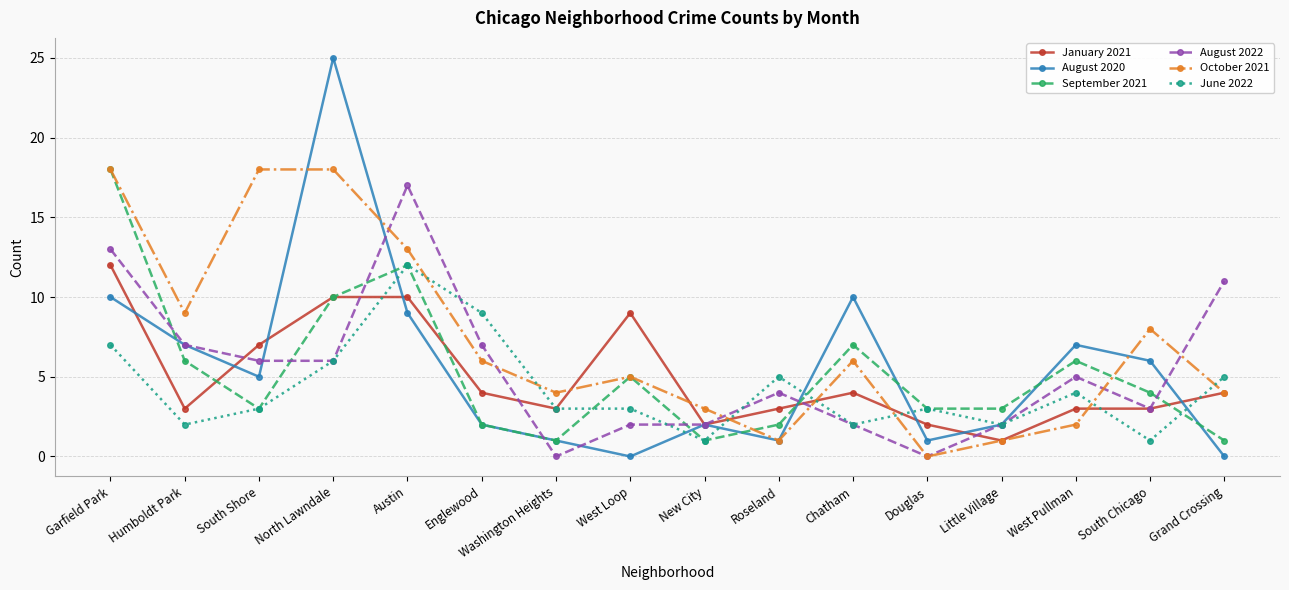

Read the June 2022 value at South Shore.

3